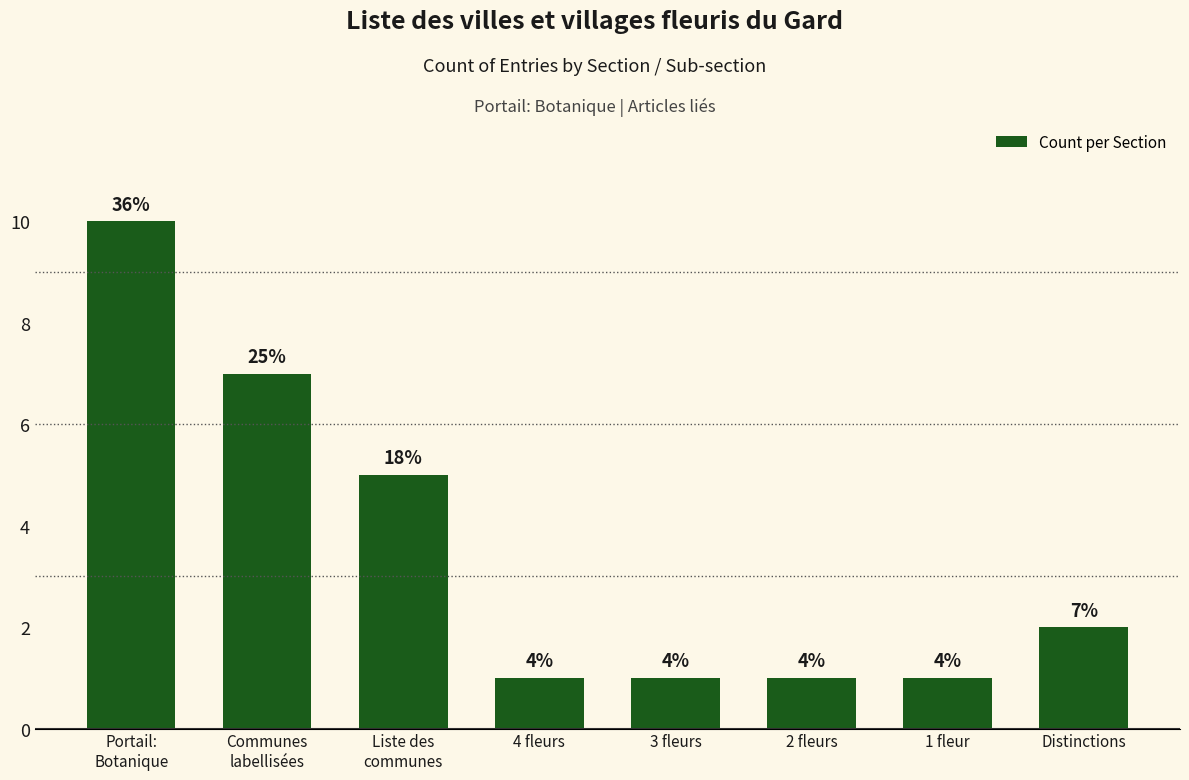

How many bars are there in total?

8